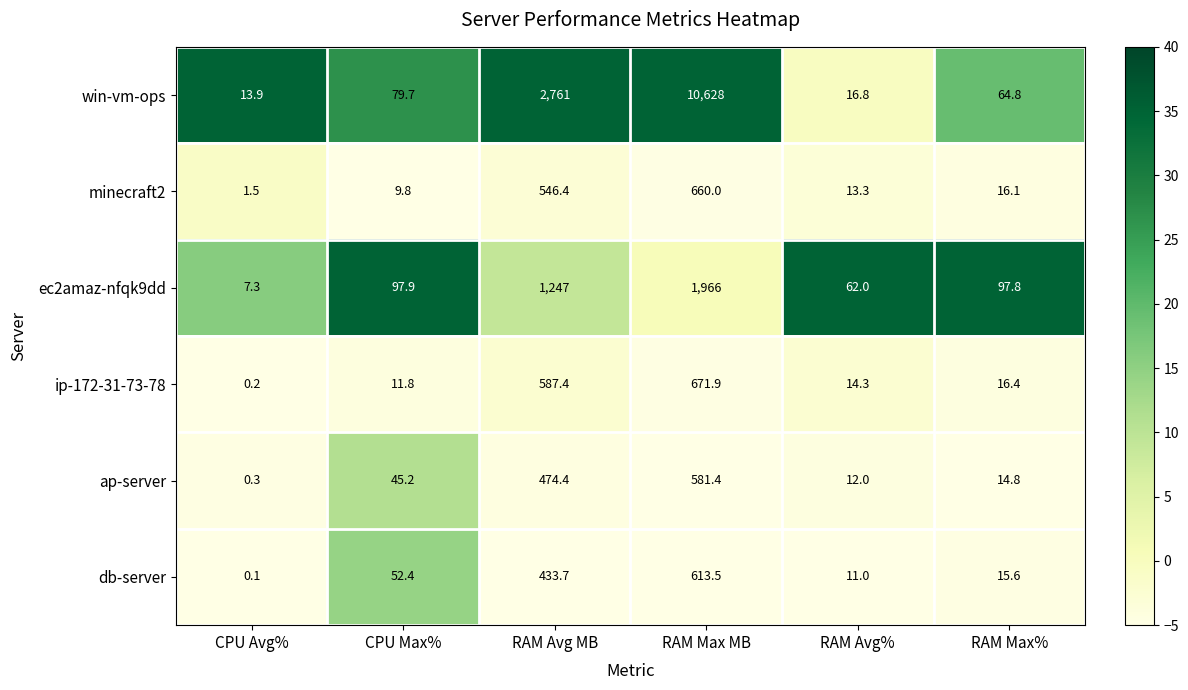

The value of minecraft2 at RAM Max% is 8.1. True or false?

False